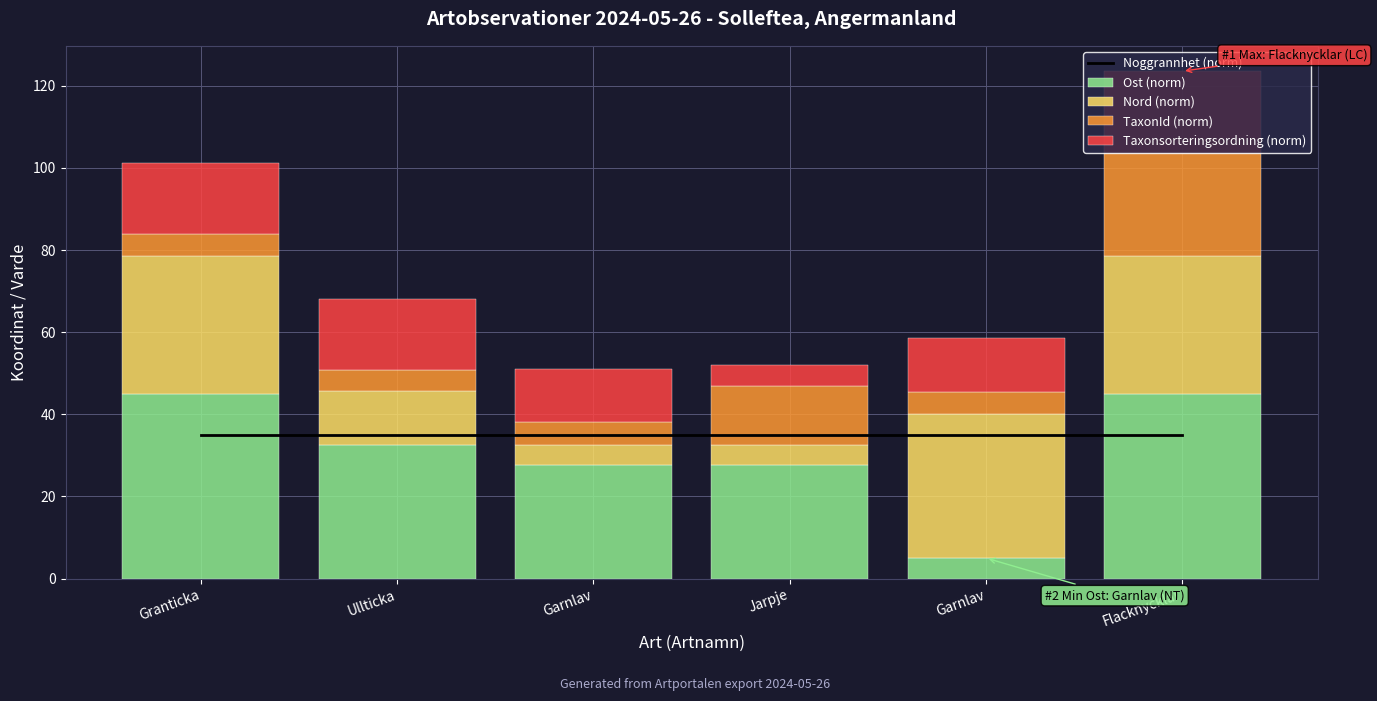

How many values in the Ost (norm) series are below 32?

3